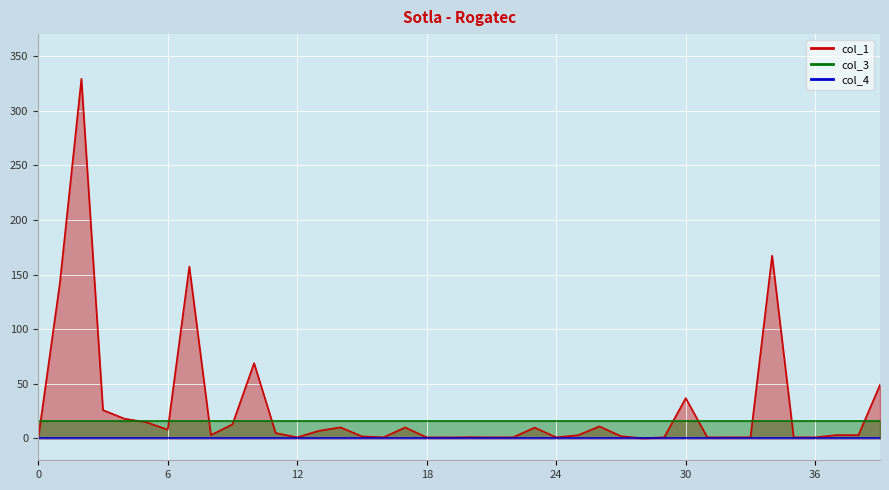

Between 32 and 3, which is larger?

3